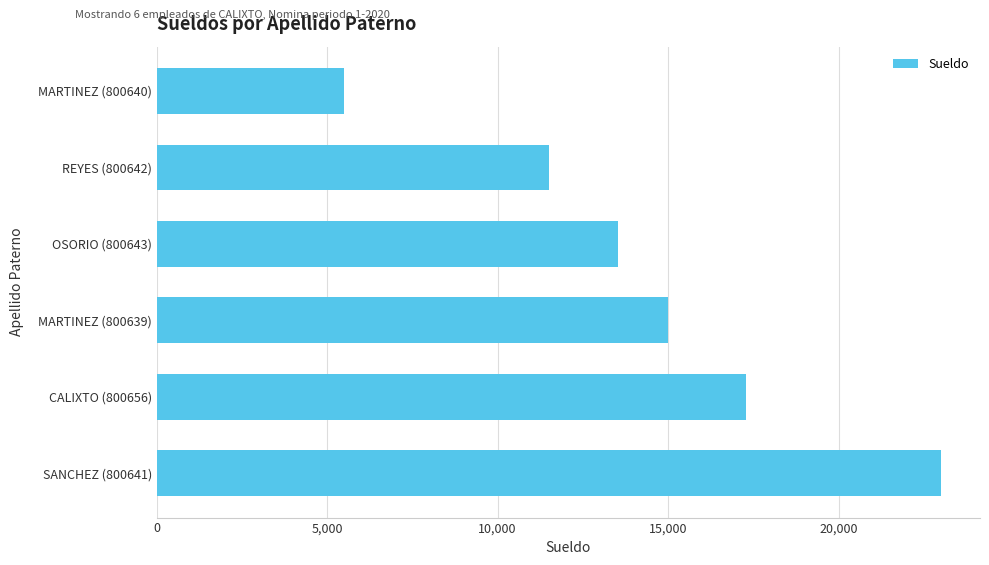

Approximately how many times larger is the value at MARTINEZ (800640) compared to REYES (800642)?

0.5